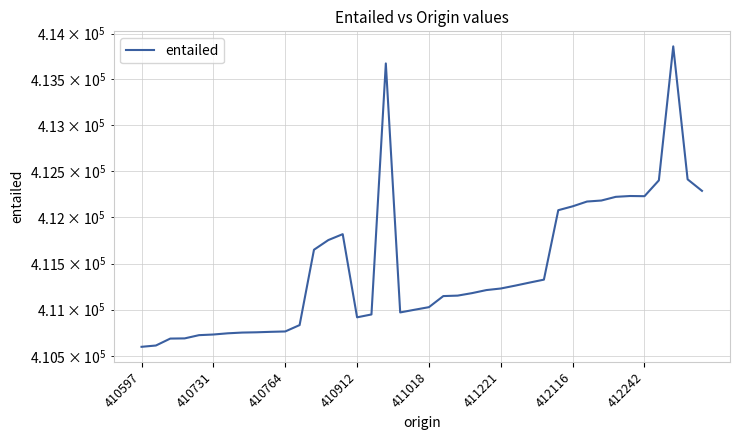

Which label corresponds to the smallest value in the chart?

410597